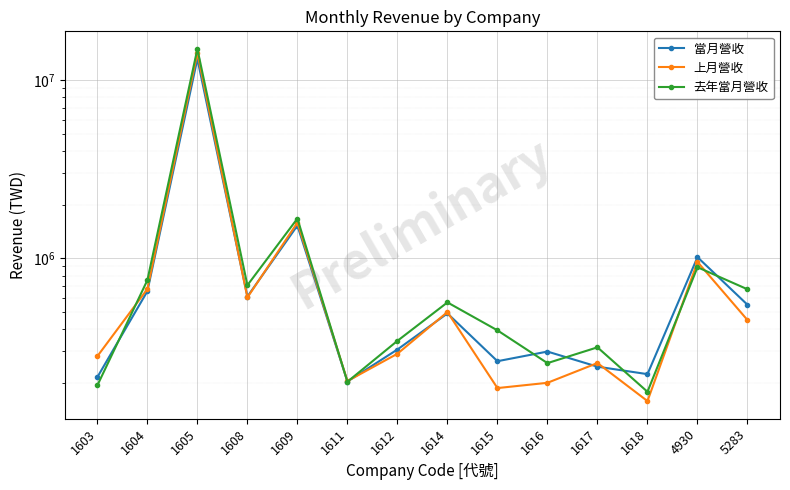

True or false: 去年當月營收 has more than 0 points higher than both neighbors.

True